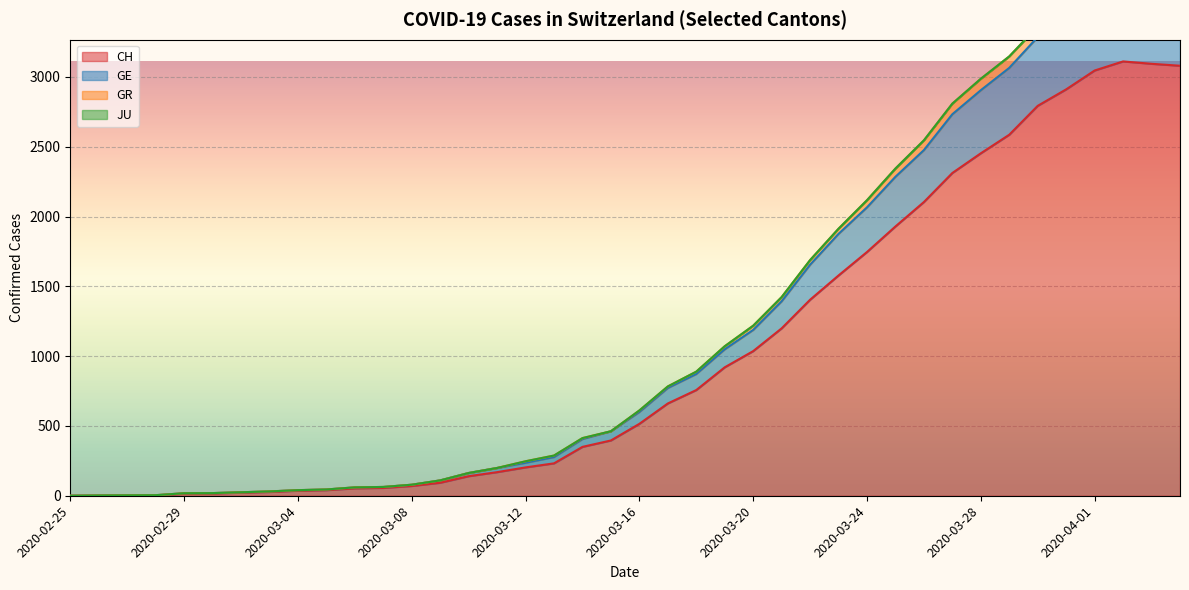

What is the highest value of the CH series?

3111